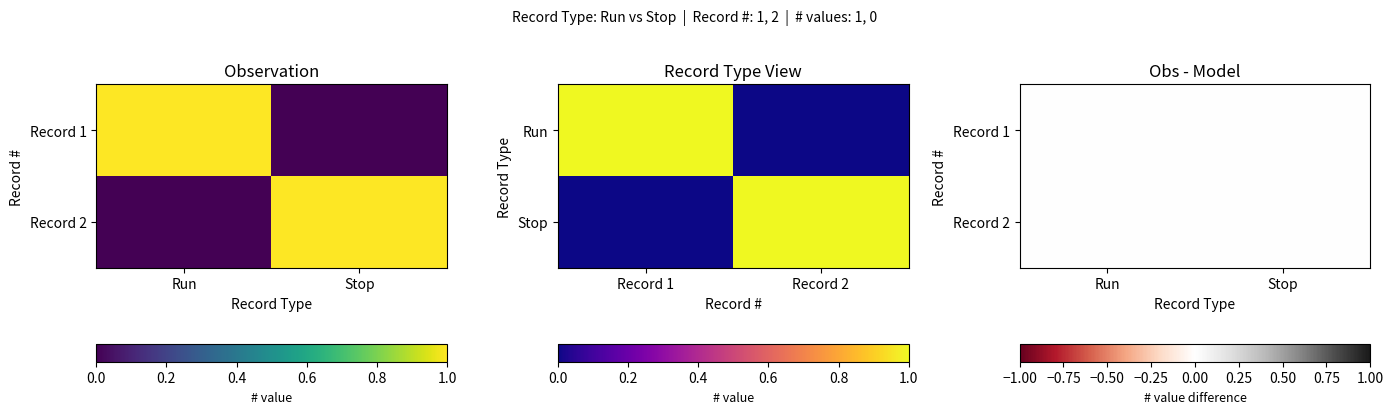

What is the difference between the Run values at 2 and 1?

1